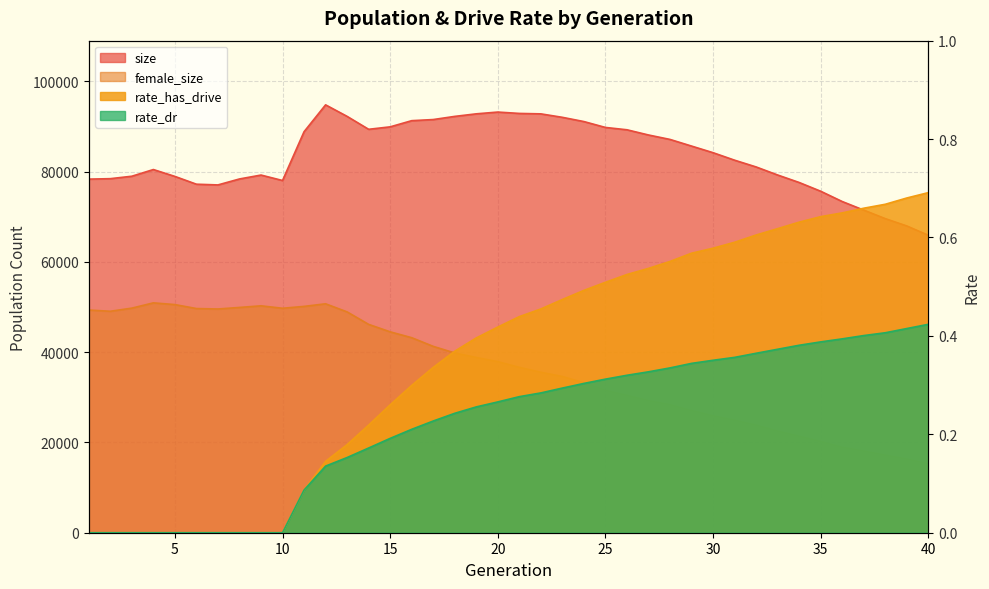

What is the value of the size point at the 30th from the left?

84195.0